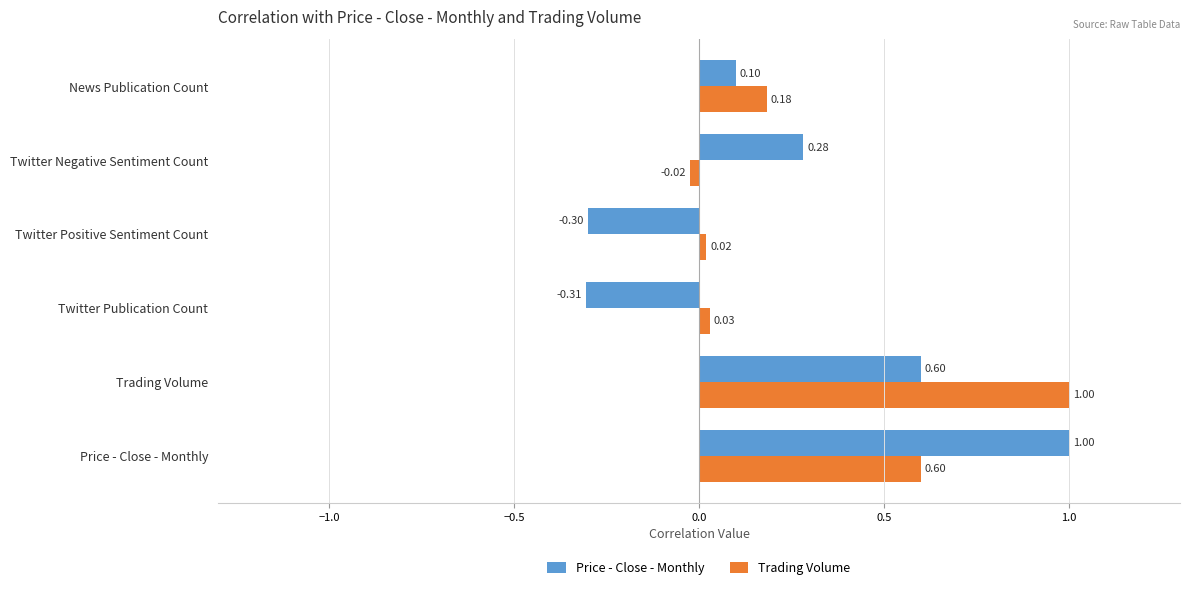

What is the difference between the second highest and minimum values in the Price - Close - Monthly series?

0.9